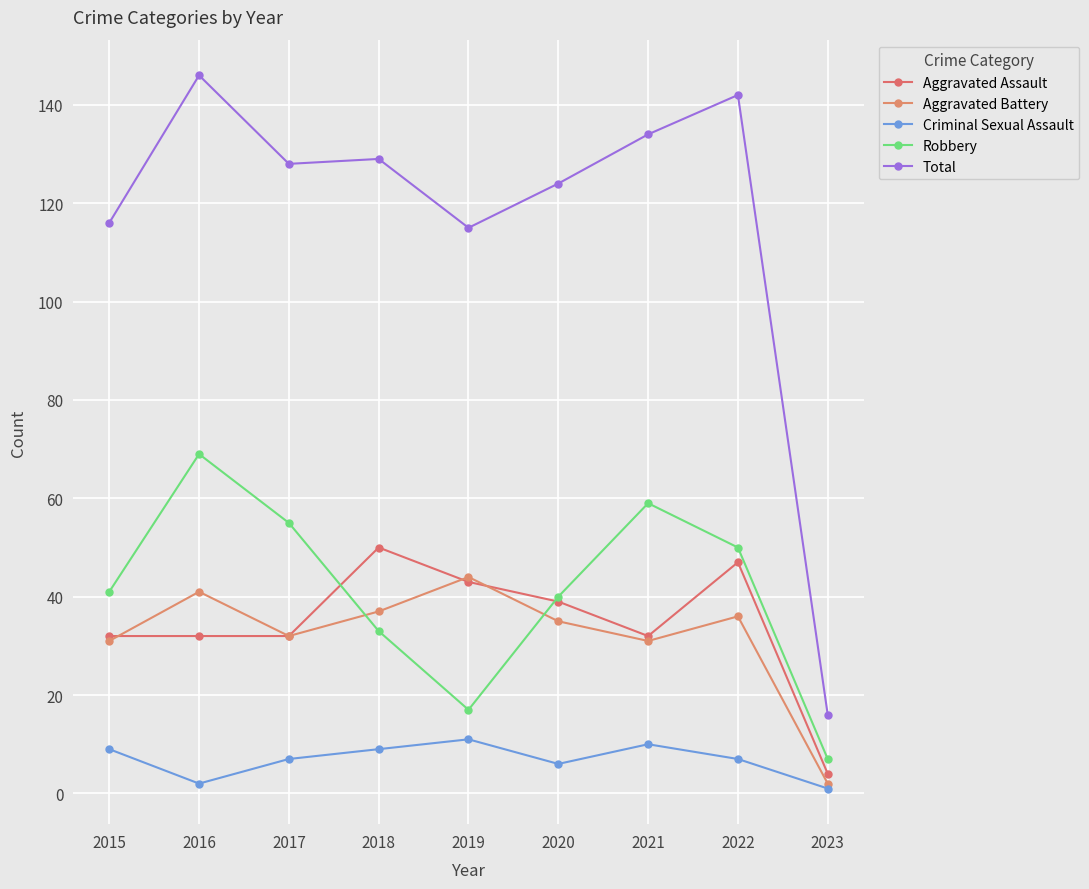

What are all the series names shown in the legend?

Aggravated Assault, Aggravated Battery, Criminal Sexual Assault, Robbery, Total